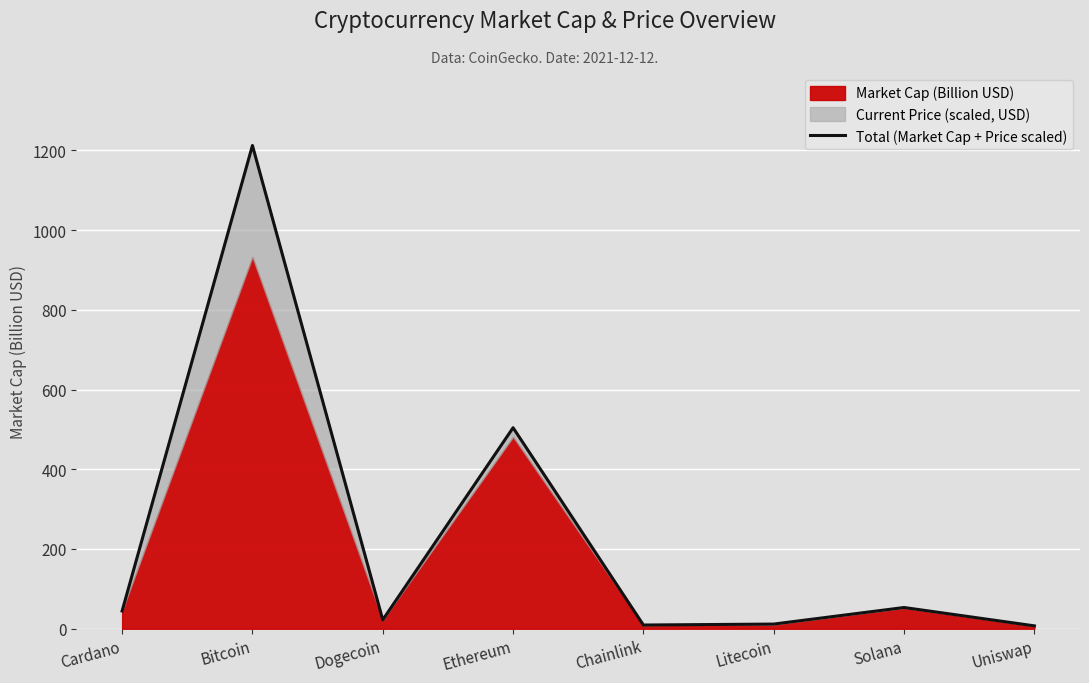

What value does the data have at Litecoin?

11.7